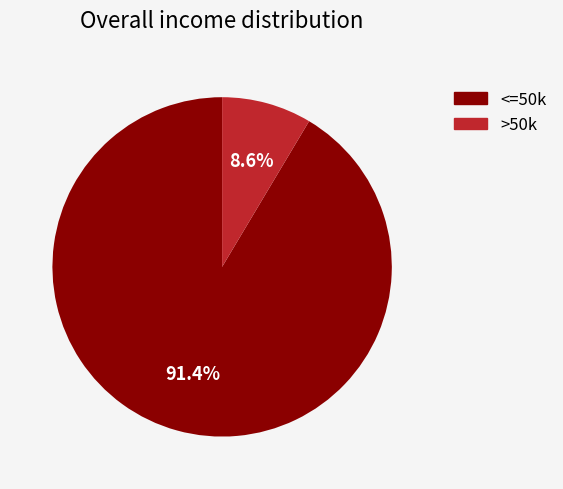

Does any single category account for the majority?

Yes